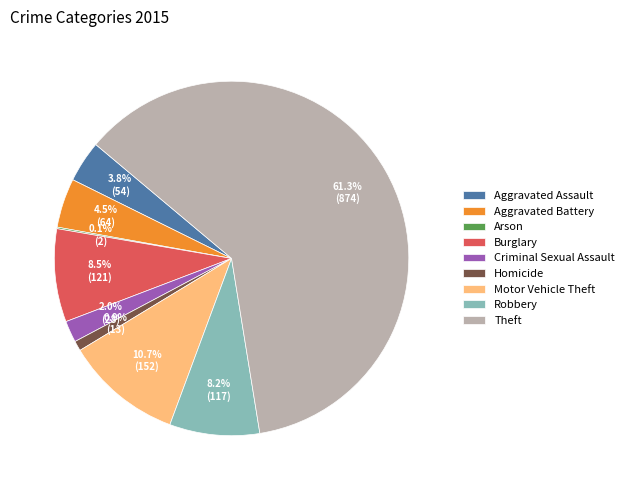

Between Aggravated Assault and Robbery, which is larger?

Robbery